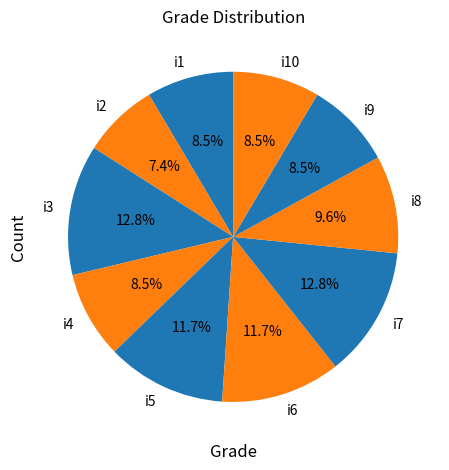

Which category has the smallest portion of the pie?

i2